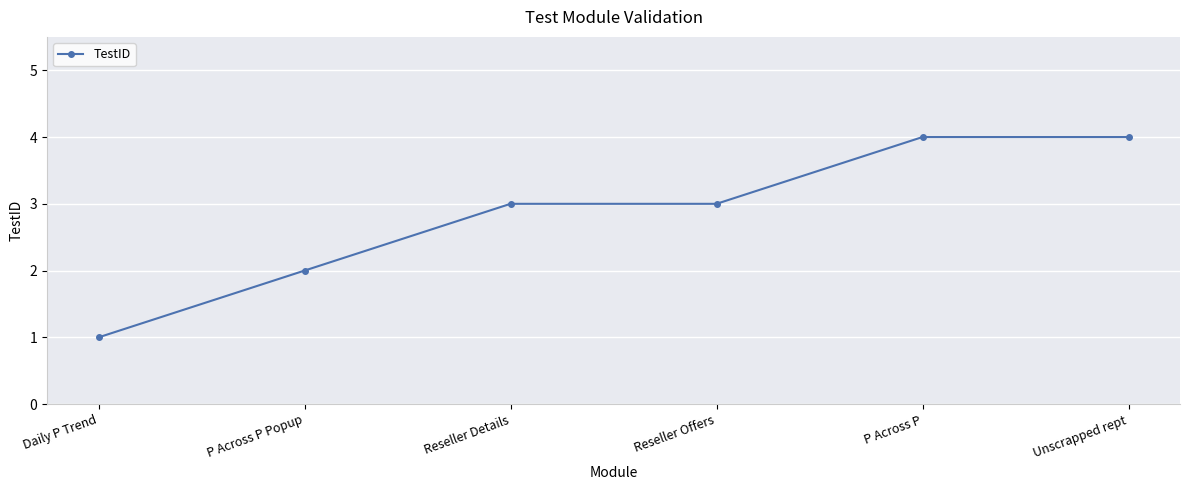

Reading left to right, transcribe all the data shown in this chart.

Daily P Trend=1	P Across P Popup=2	Reseller Details=3	Reseller Offers=3	P Across P=4	Unscrapped rept=4